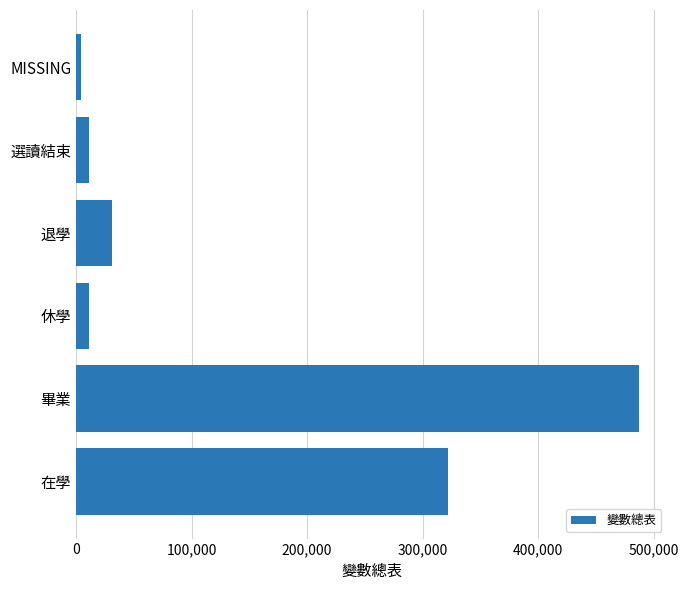

True or false: the data shows 11042 at 休學.

True